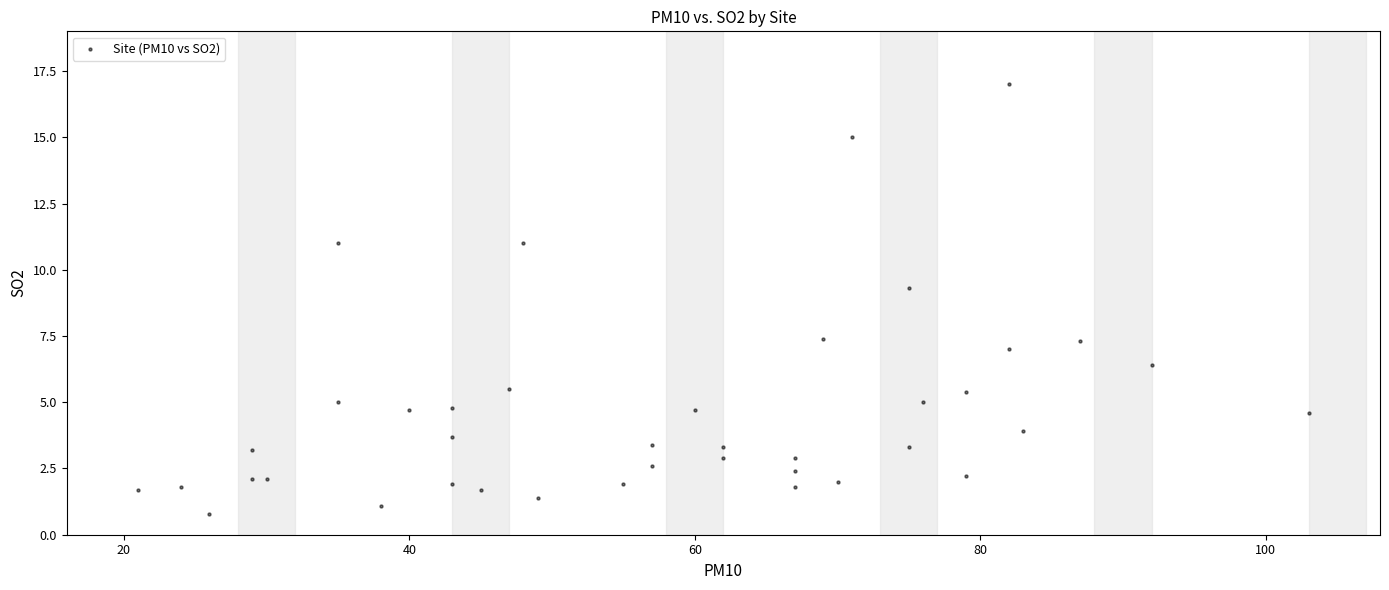

What is the range of Y values (max minus min)?

16.2